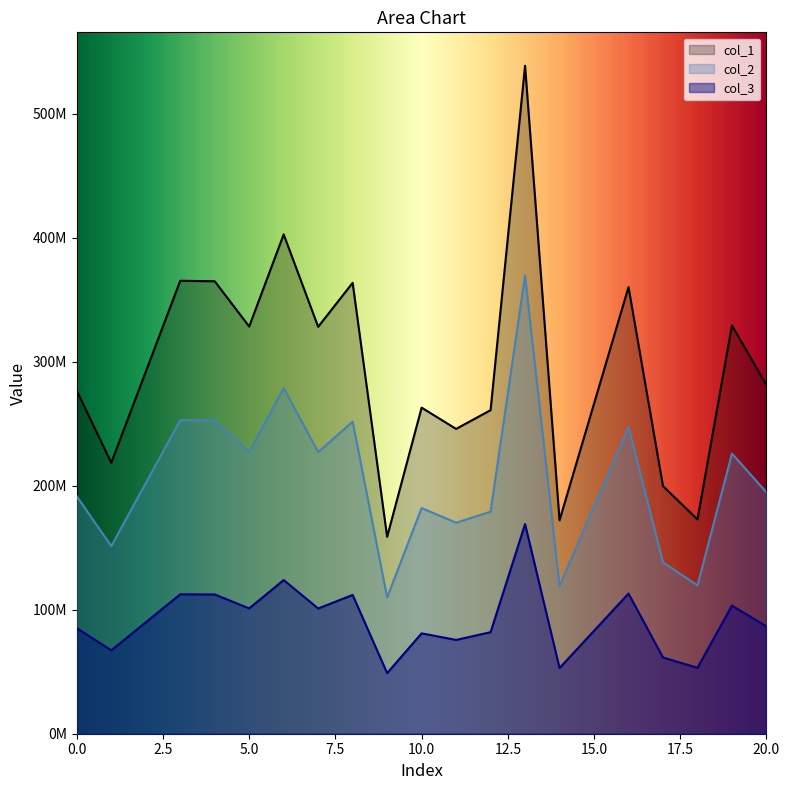

At which category does the chart reach its peak across all series?

13